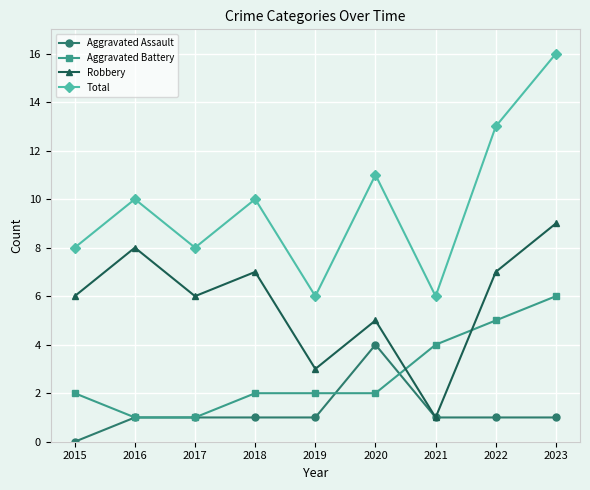

True or false: Total and Aggravated Battery intersect in this chart.

False